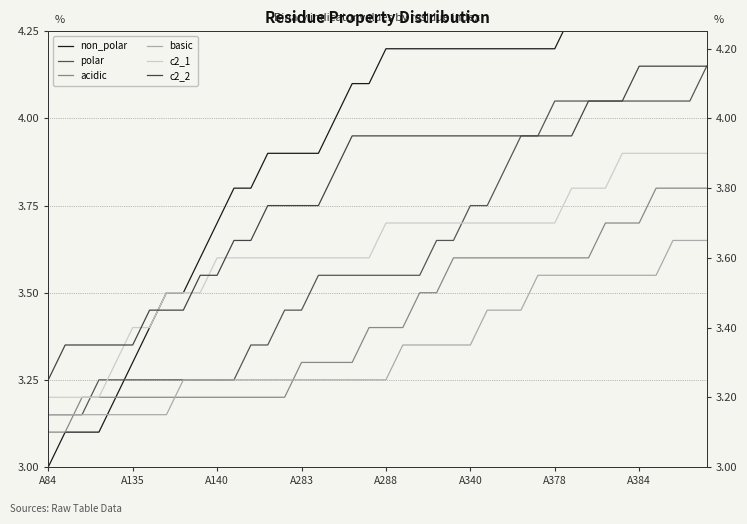

What is the difference between the maximum and second lowest values in the non_polar series?

1.6